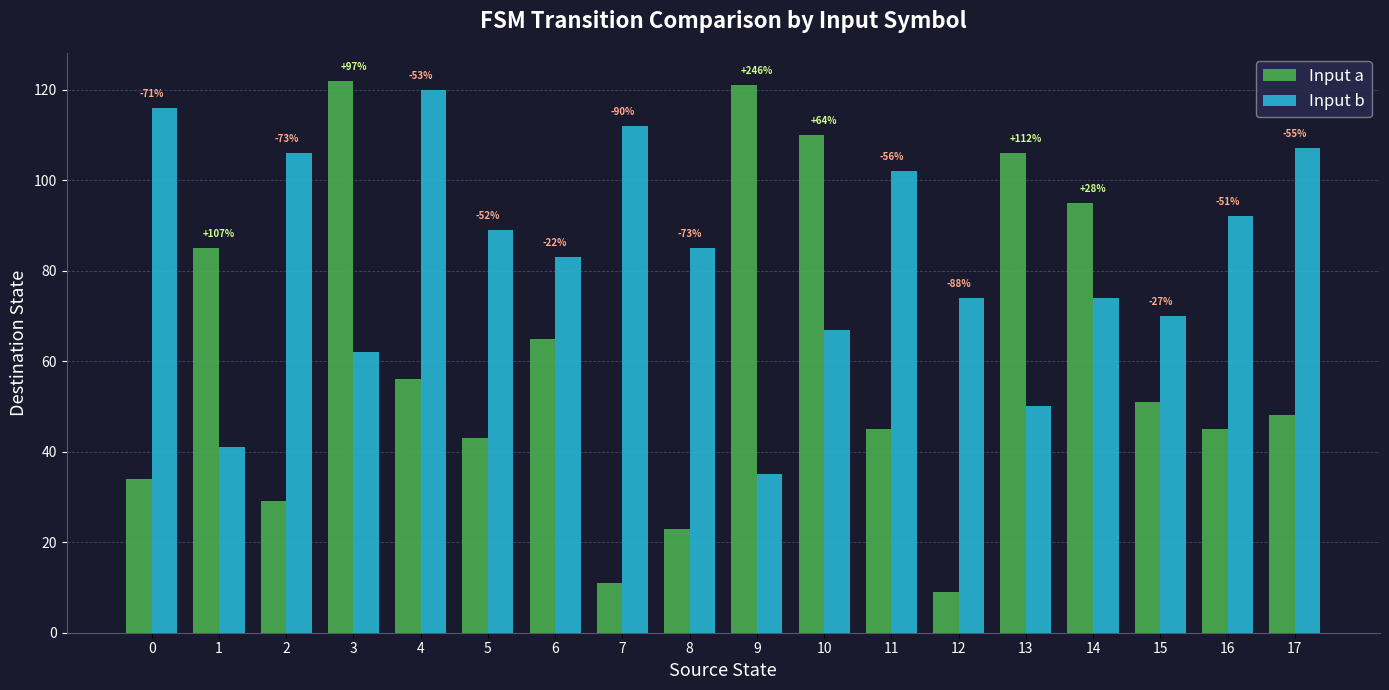

What is the difference between the highest and lowest values at 10?

43